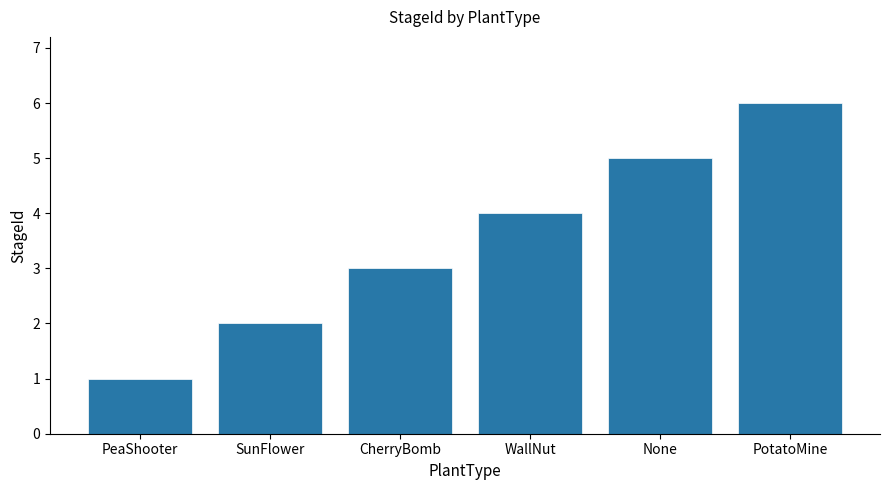

Which category has the highest value across all series?

PotatoMine